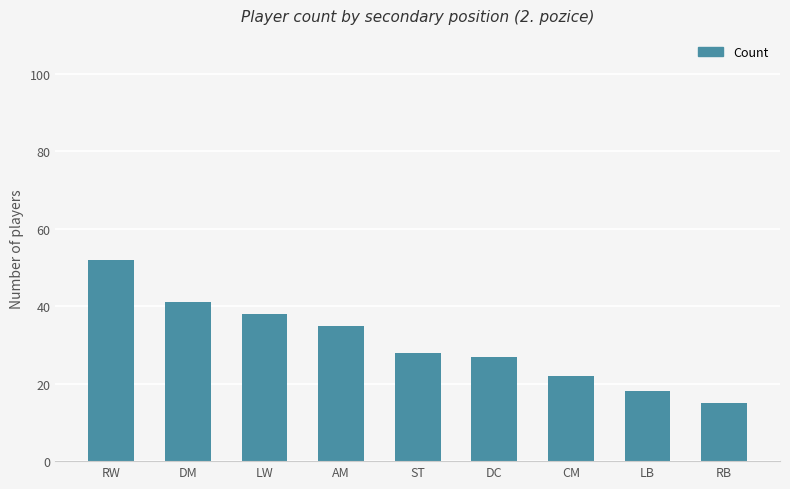

True or false: the data shows 35 at AM.

True